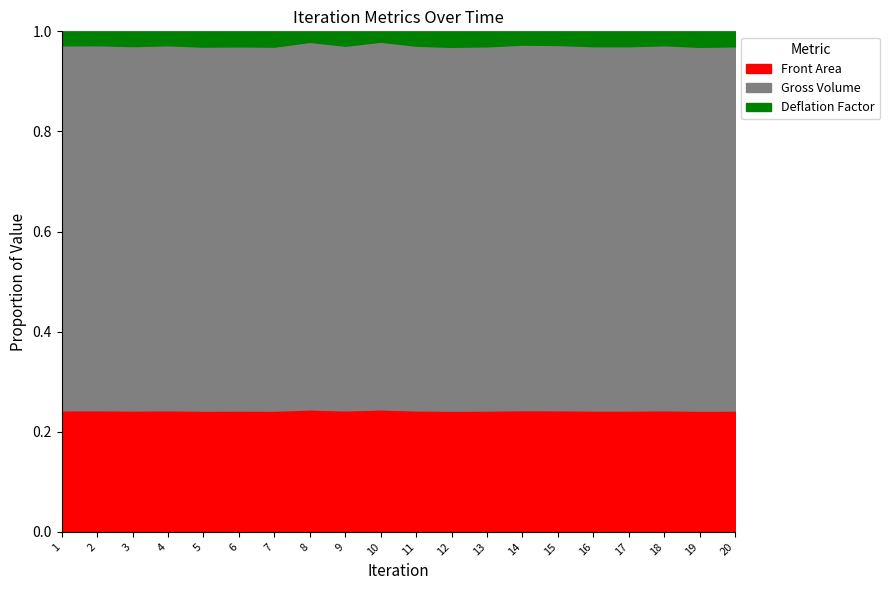

At which label does Front Area reach its minimum?

19